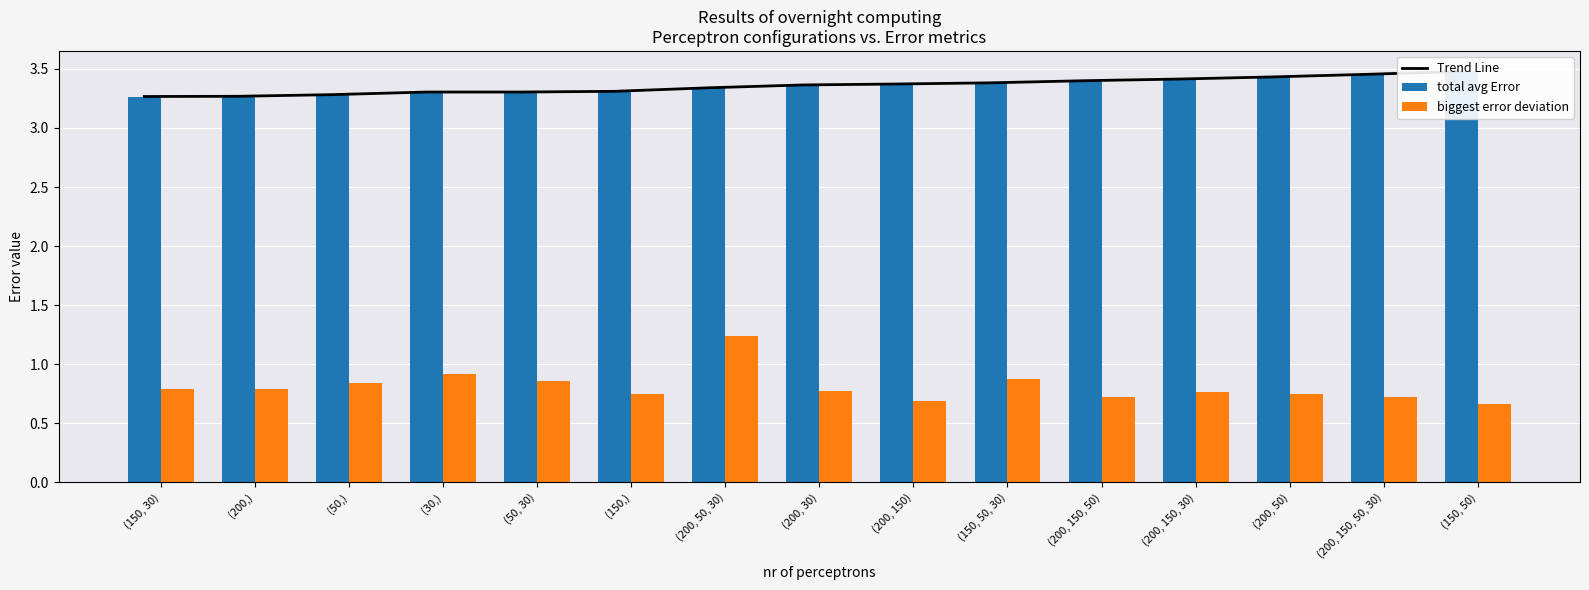

How many categories are shown in the chart?

15